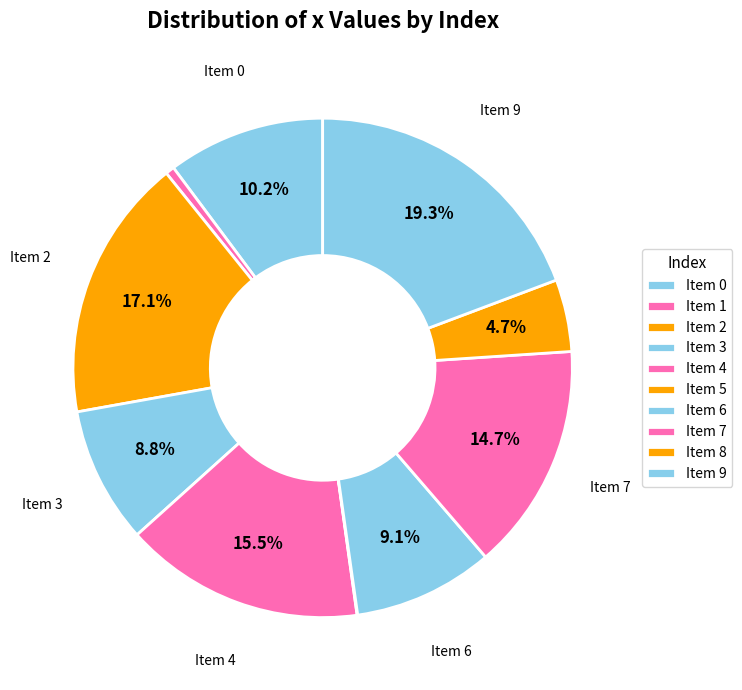

Which category has the biggest portion of the pie?

9